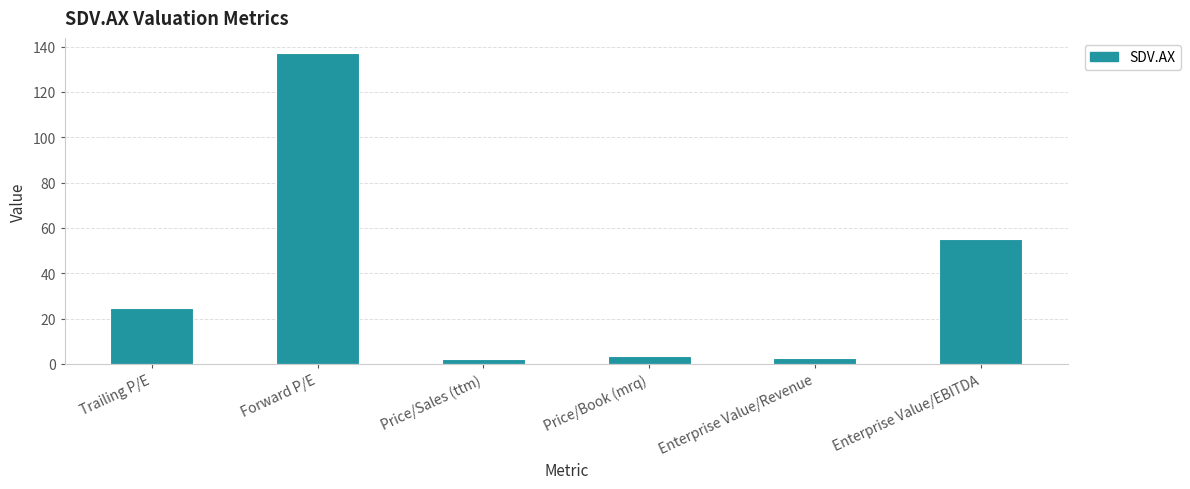

What is the value of the 6th bar from the left?

55.3